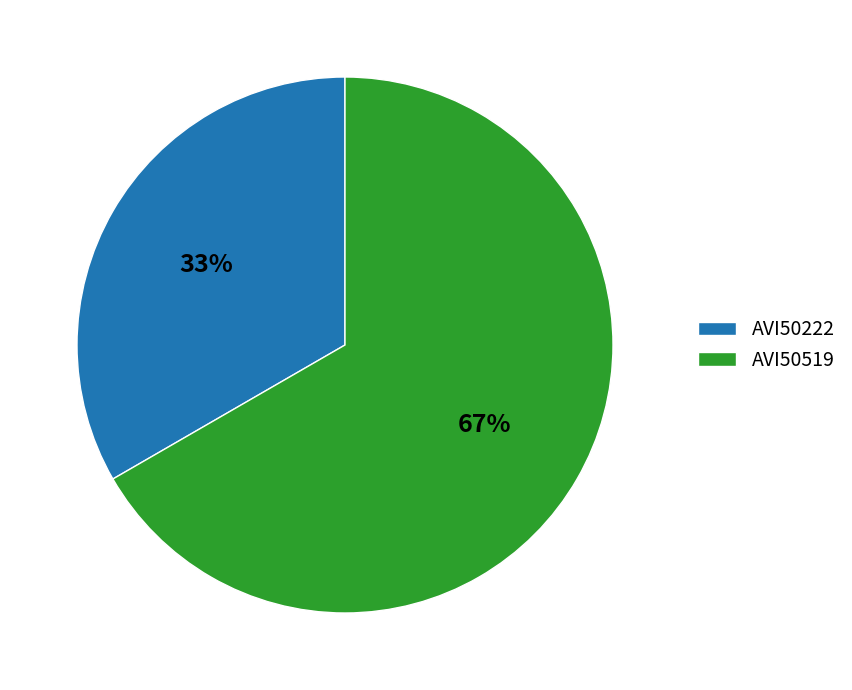

The AVI50222 slice represents 20% of the pie. True or false?

False